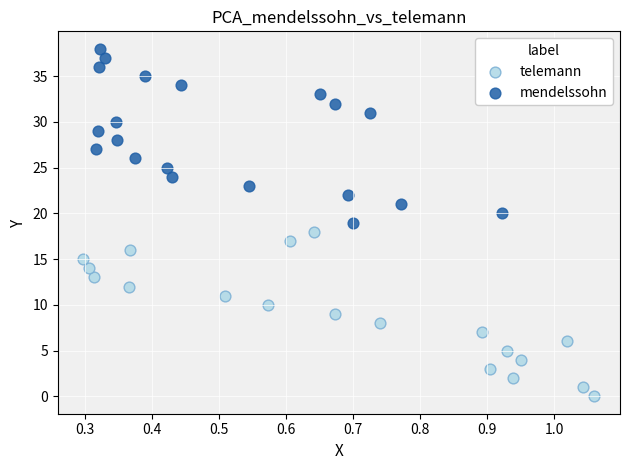

Which series contains the highest Y value?

mendelssohn